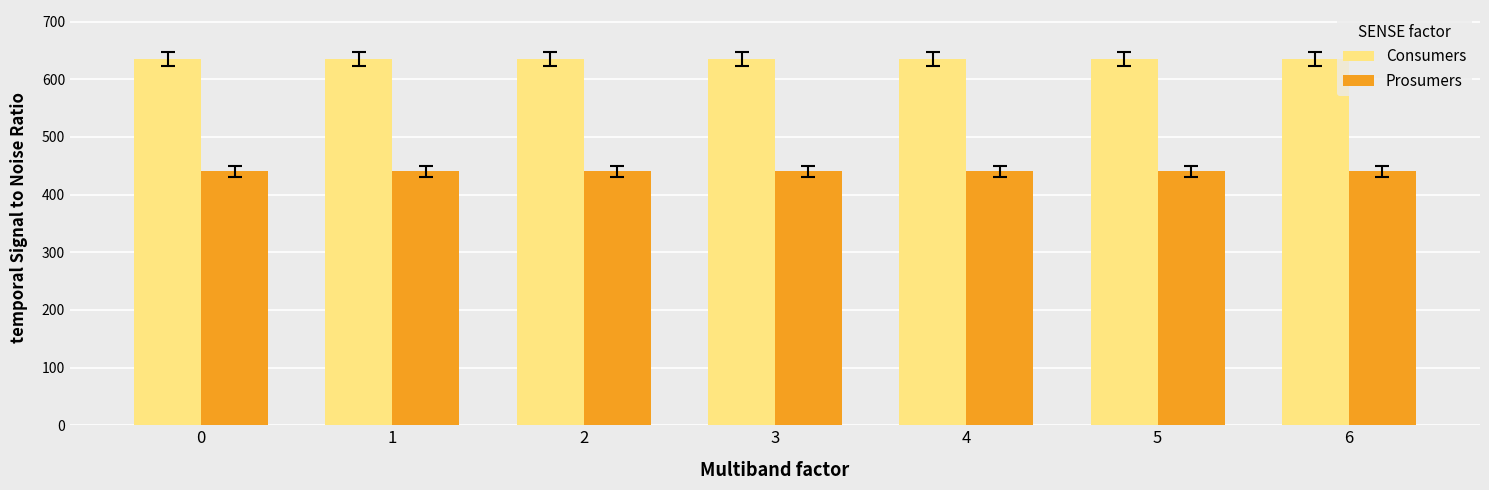

Does the chart contain any negative values?

No